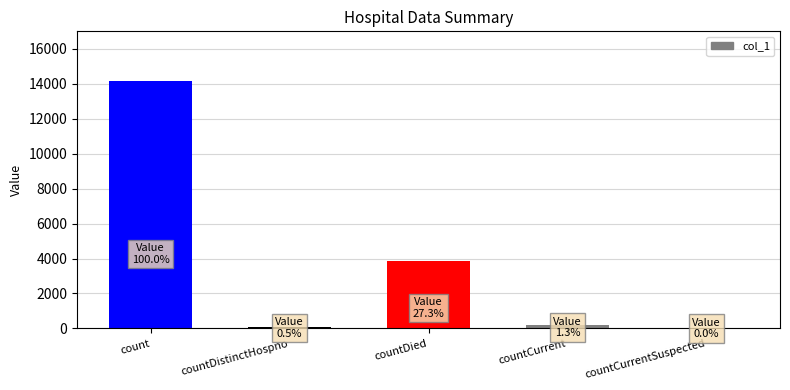

What is the maximum value shown in the chart?

14159